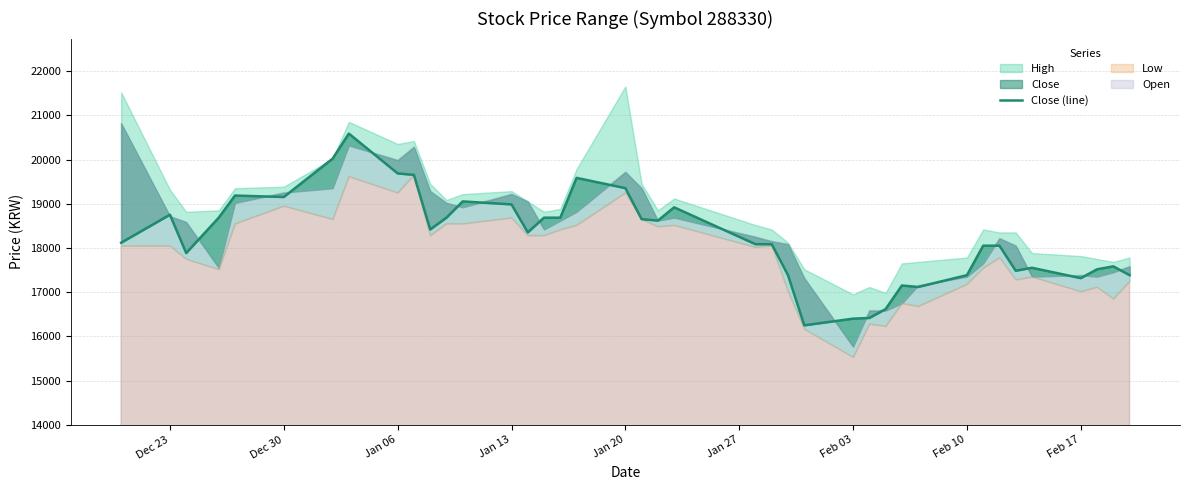

The value at 29 is 5402. True or false?

False